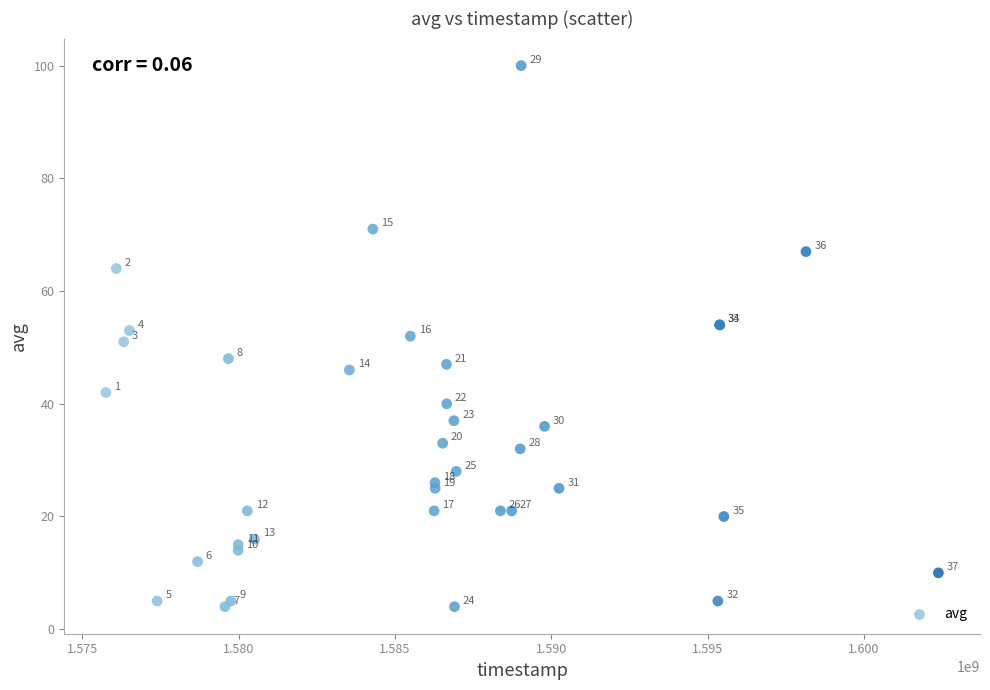

What Y value in the scatter plot is closest to 52?

52